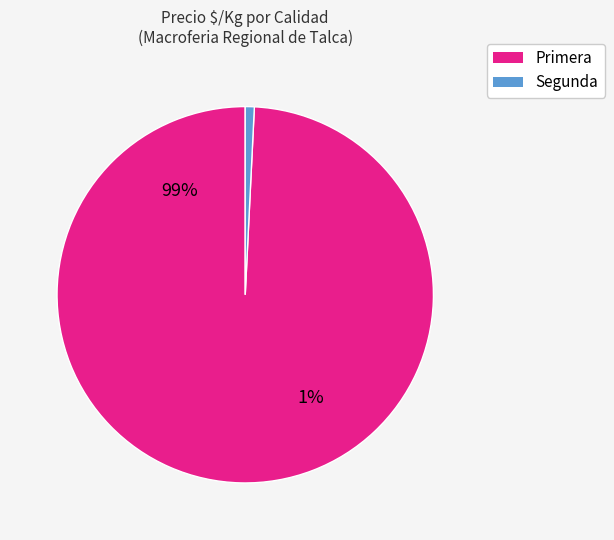

The 31 slice represents 1% of the pie. True or false?

False